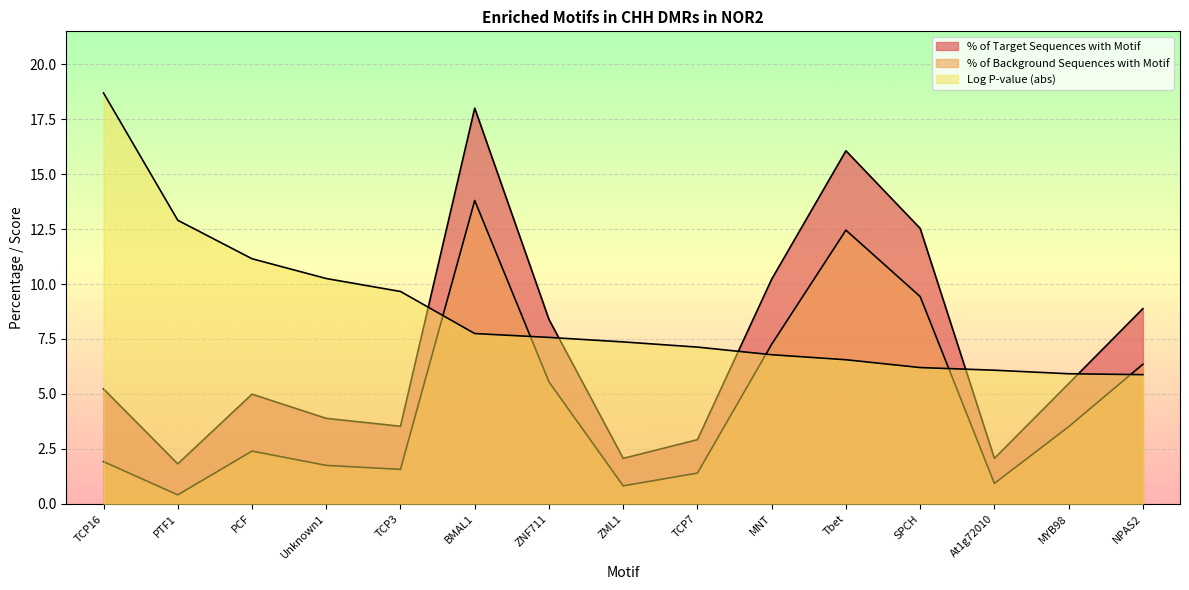

True or false: % of Background Sequences with Motif has more than 2 points higher than both neighbors.

True